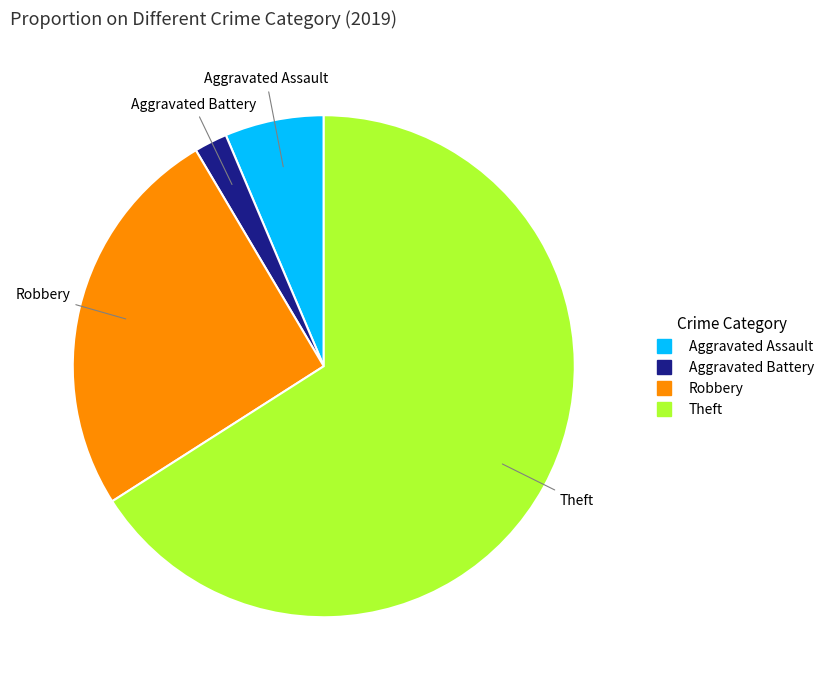

Count the number of slices in the pie.

4